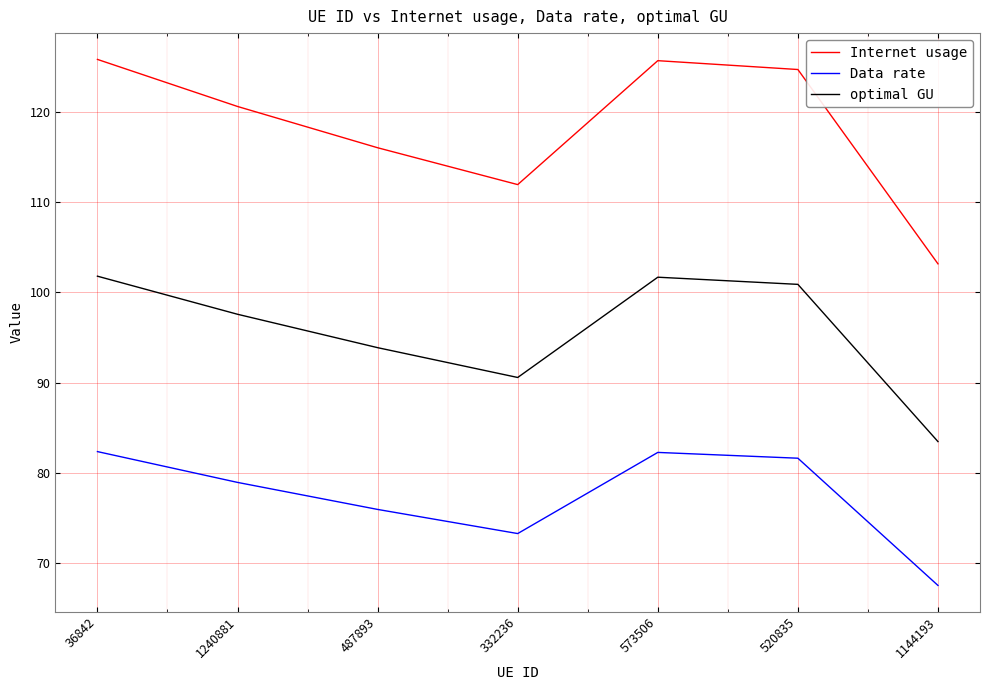

Is it true that Data rate equals 117.2 at 520835?

False